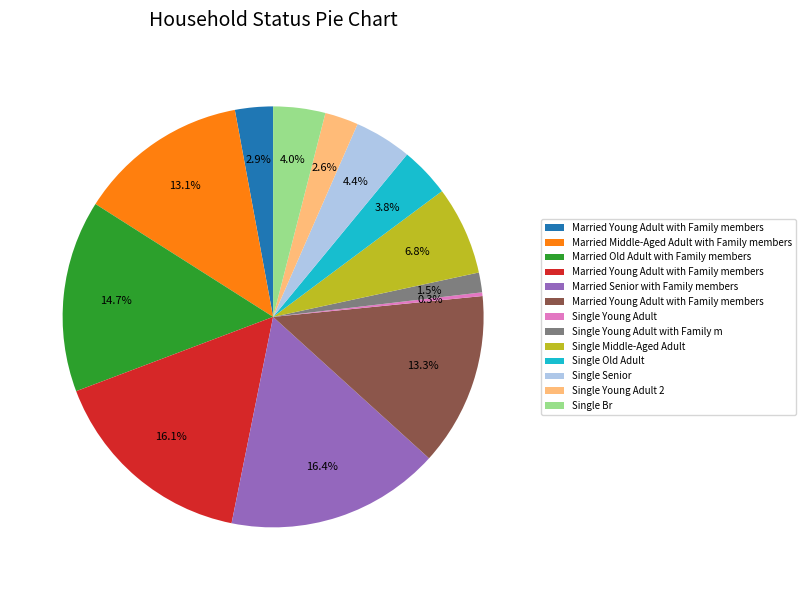

Is there a majority slice in this chart?

No